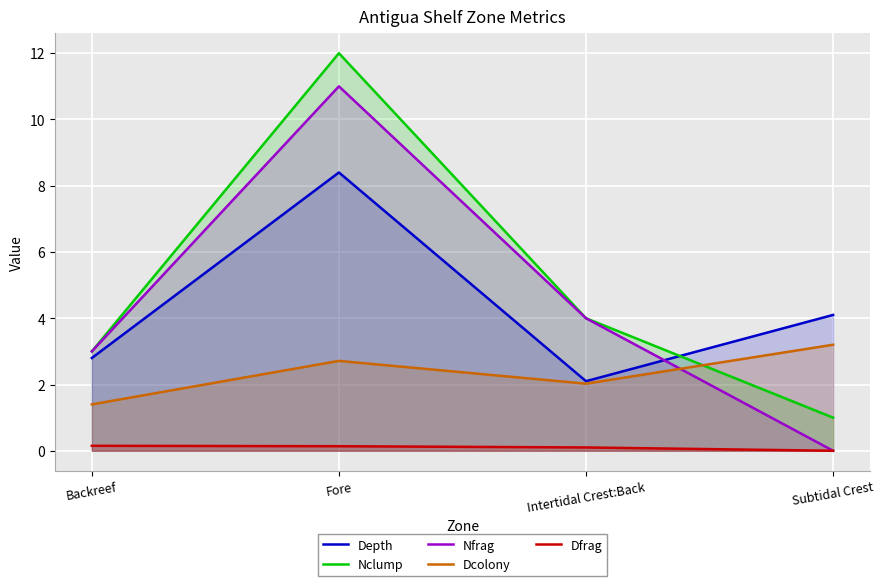

How many lines are shown in the chart?

5